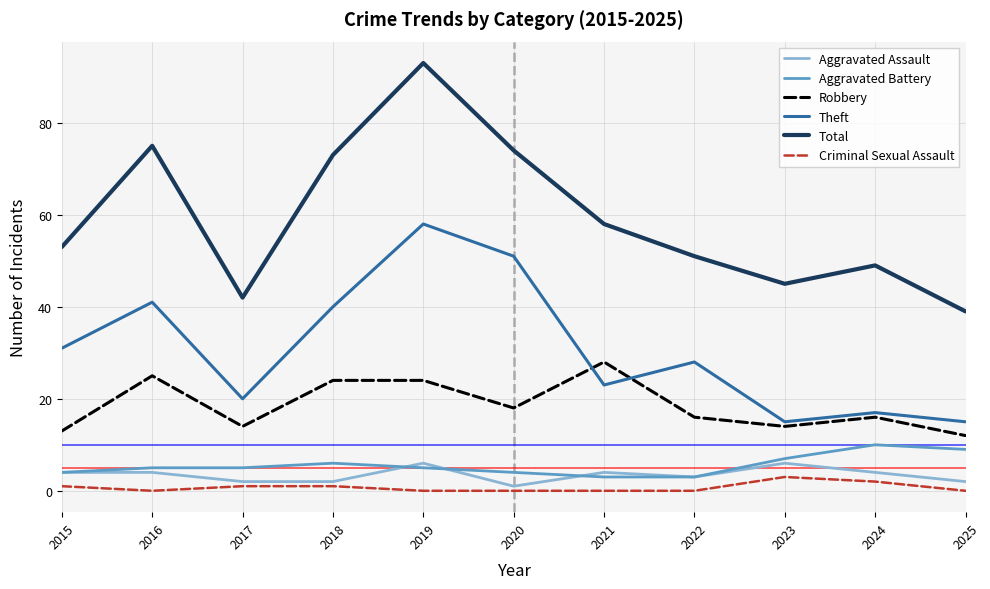

What is the spread (max minus min) of values at 2019?

93